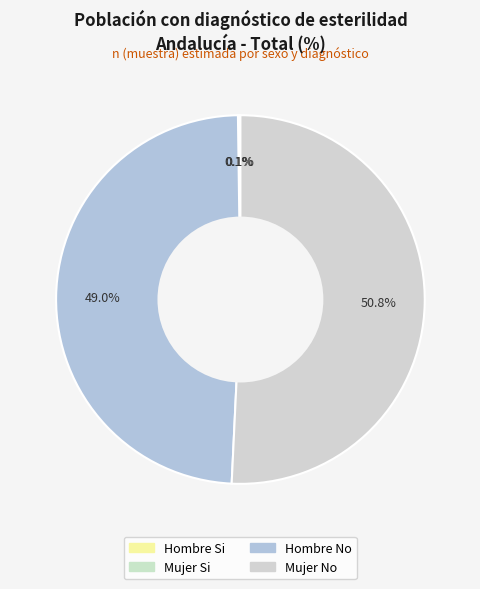

Is there any slice that represents more than half of the pie?

Yes